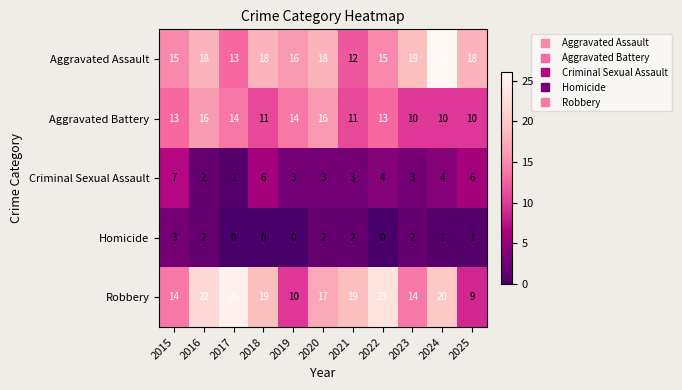

At how many categories does at least one series exceed 0?

11